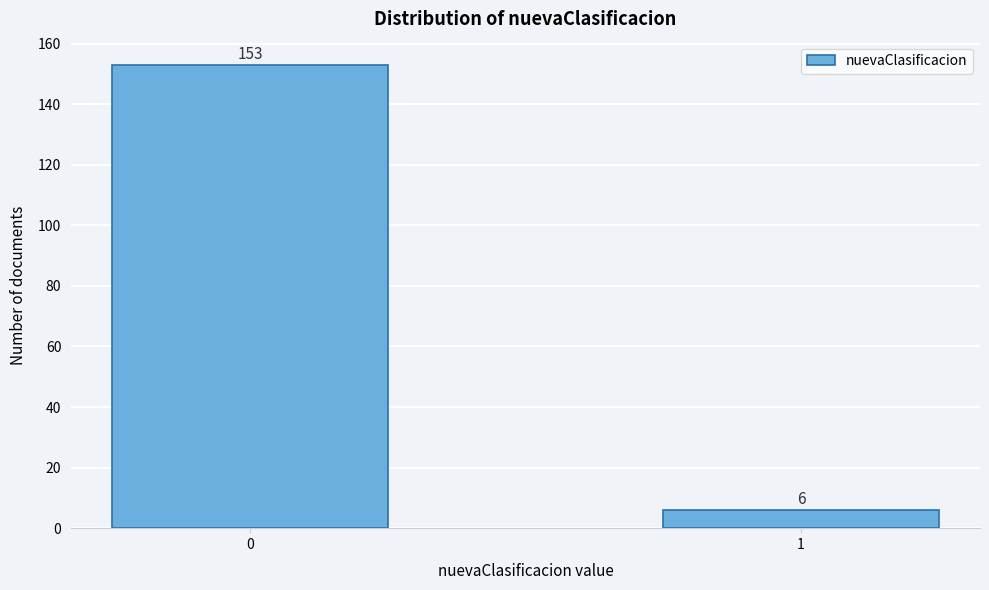

Reading right to left, list all the values displayed in this chart.

6	153